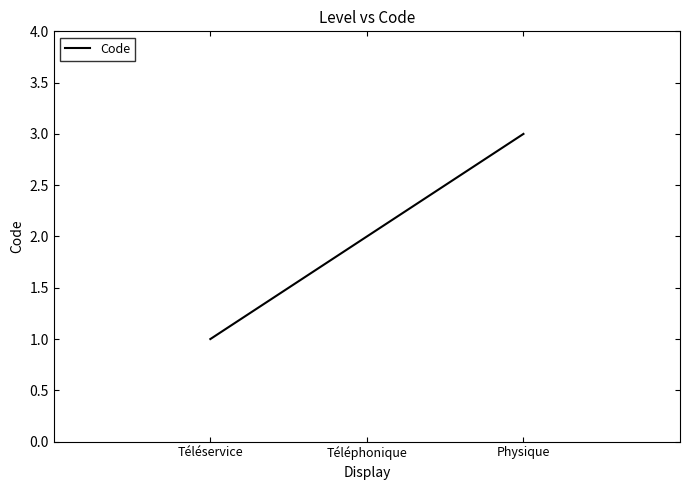

List the labels in order of value, largest first.

Physique, Téléphonique, Téléservice